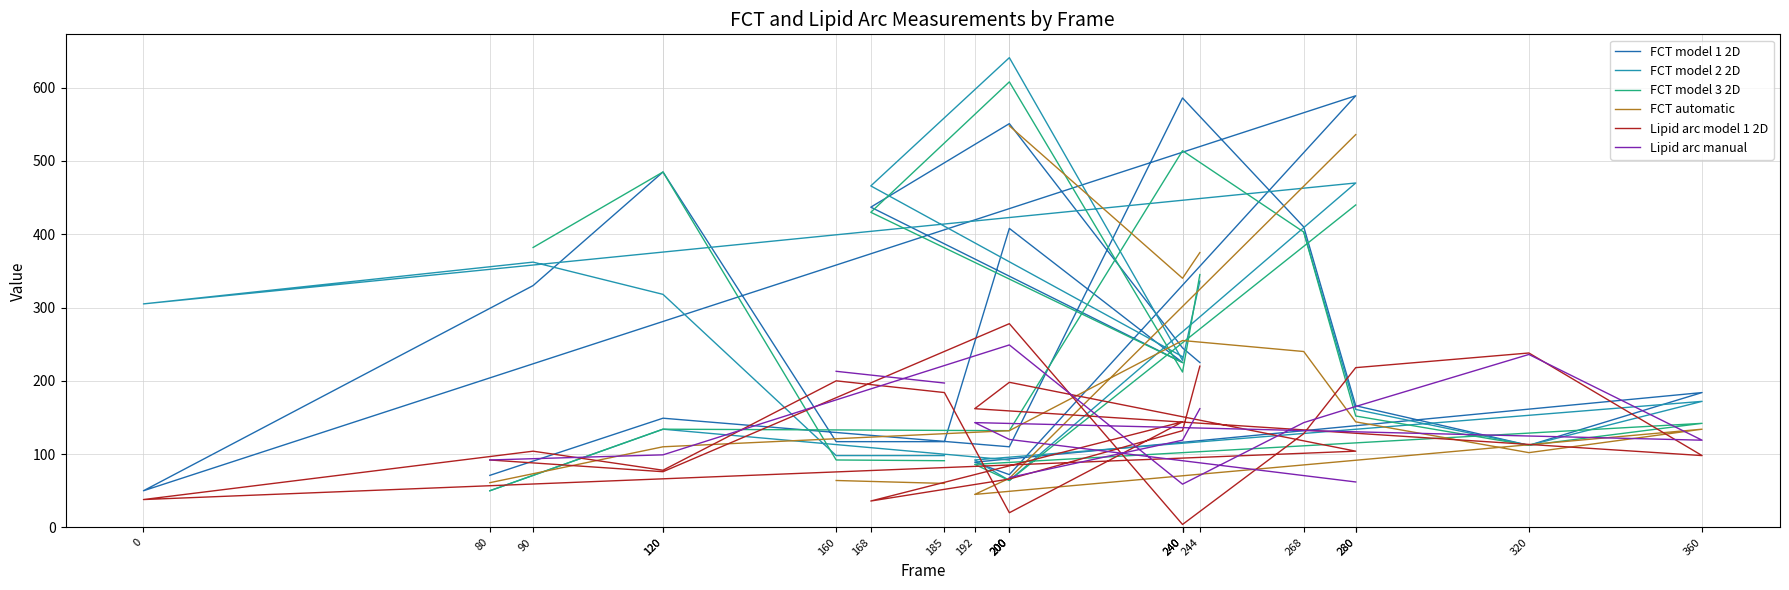

What is the difference between the Lipid arc manual values at 360 and 240?

45.0